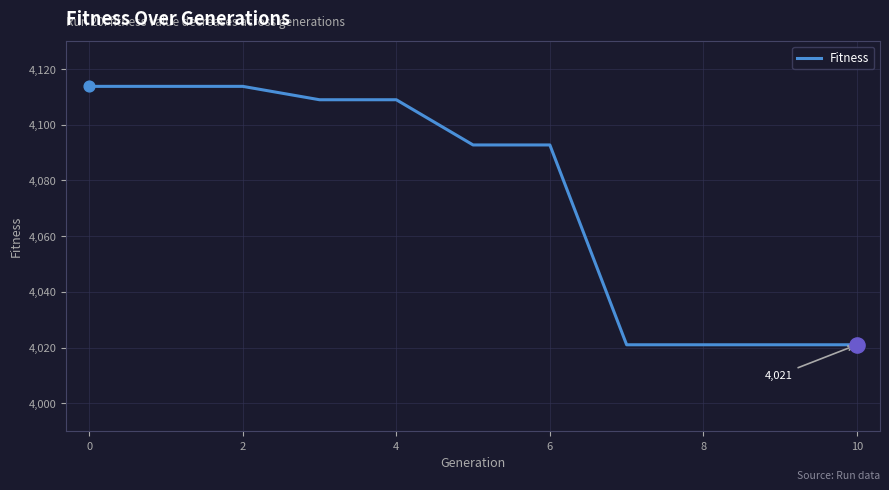

What is the difference between the maximum and minimum values?

92.7